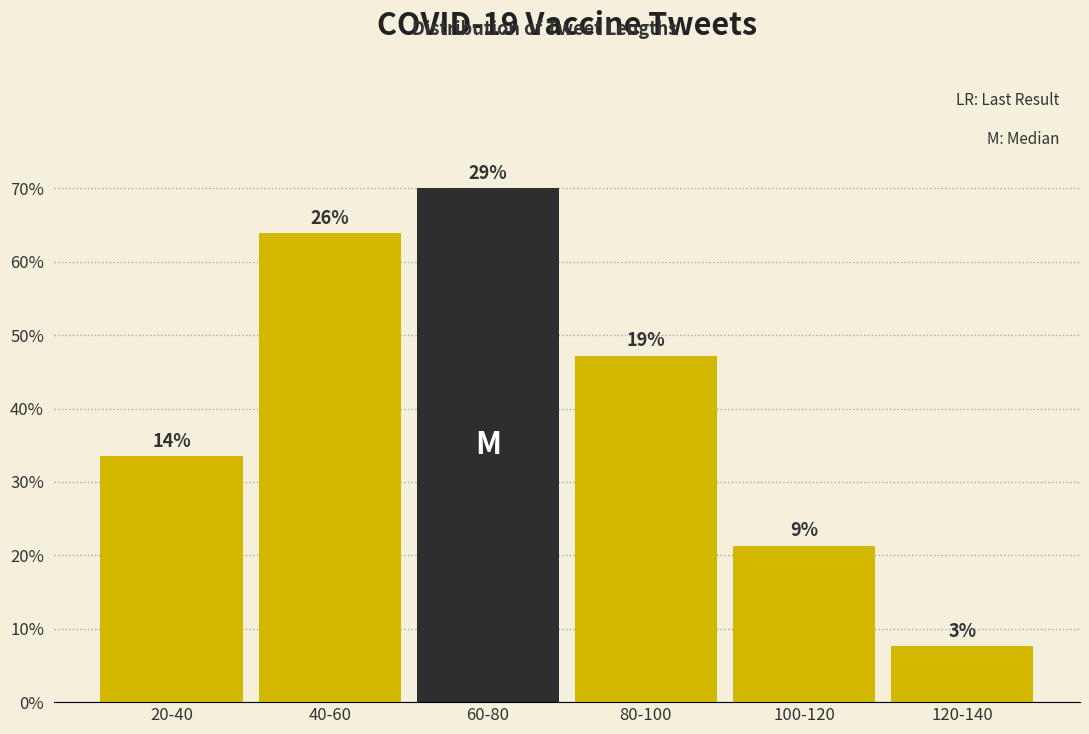

Are the bars horizontal?

No